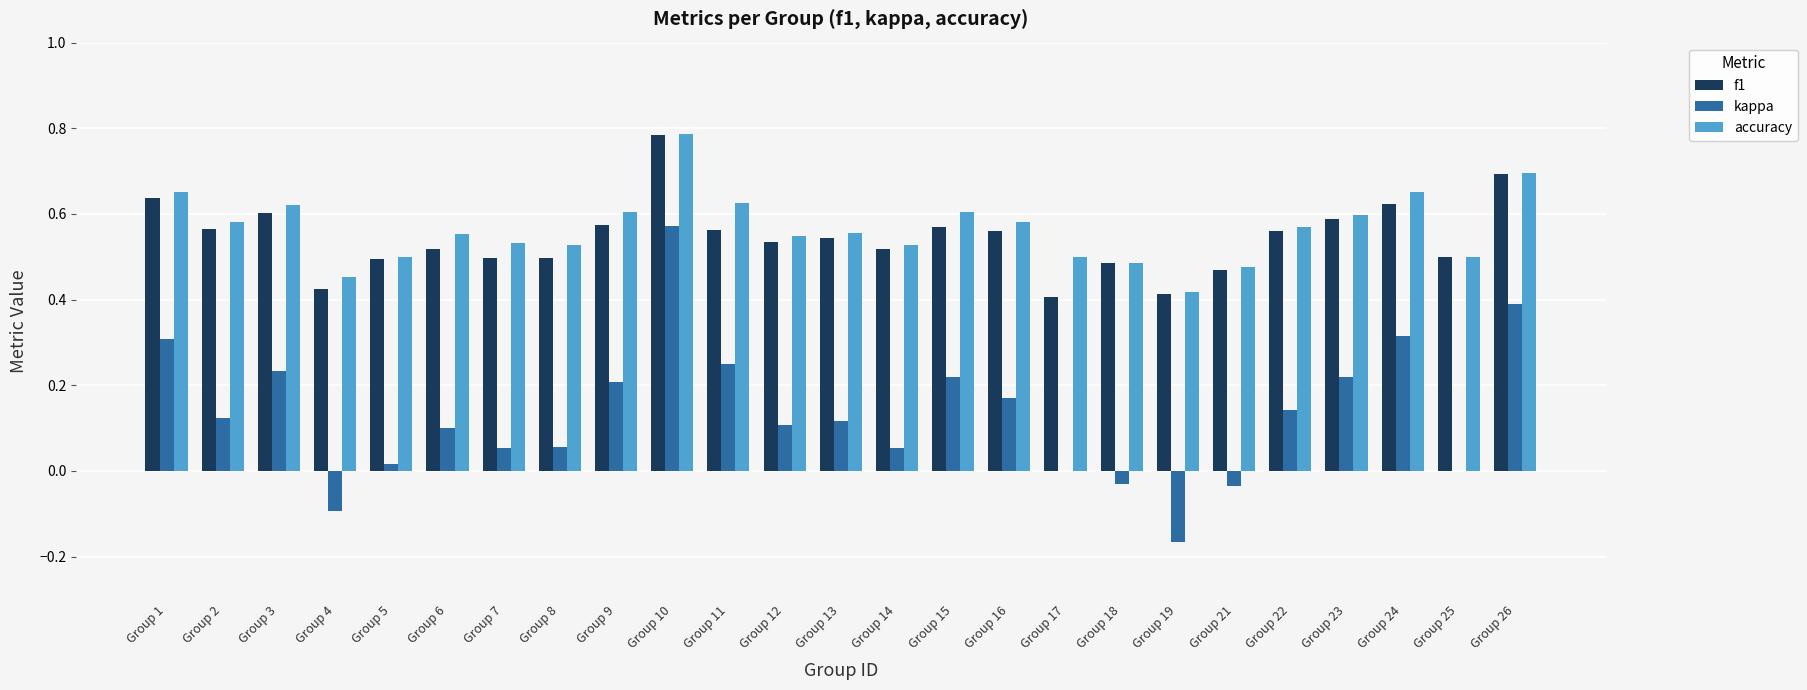

What is the sum of all f1 values?

13.6